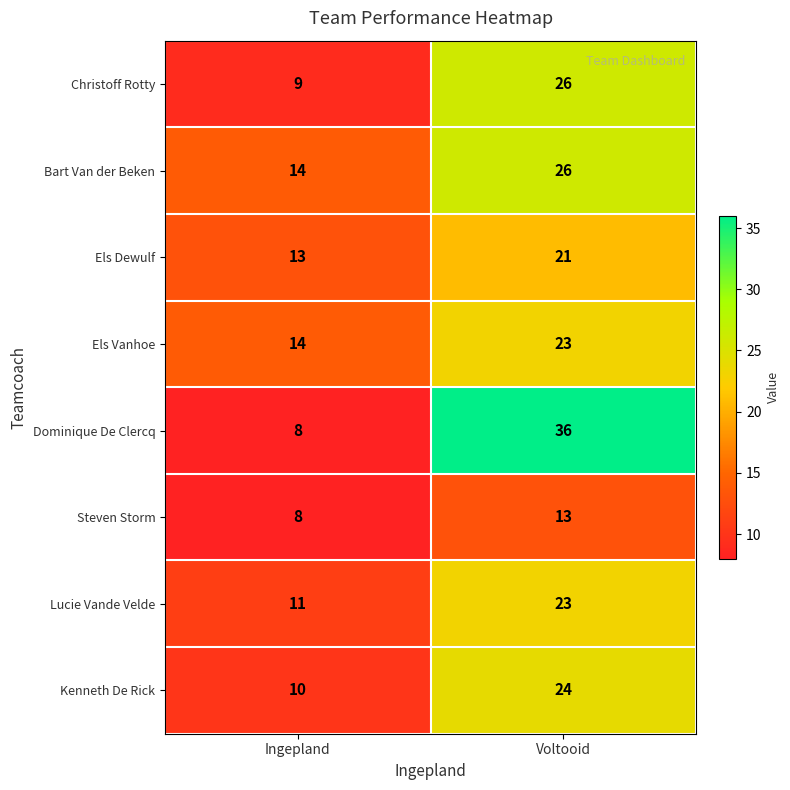

Is the value of Lucie Vande Velde at Voltooid greater than the value of Kenneth De Rick at Voltooid?

No